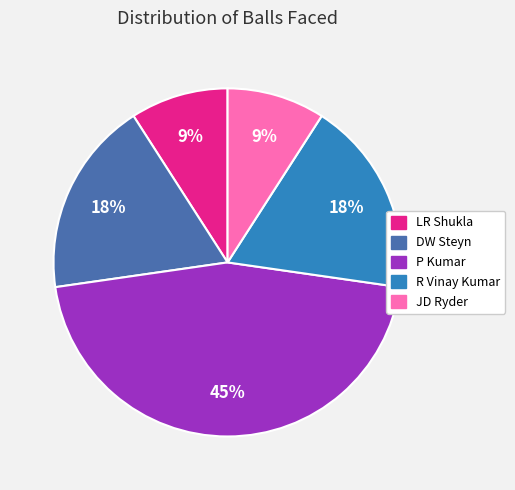

To the nearest percent, what is the average slice percentage?

20%